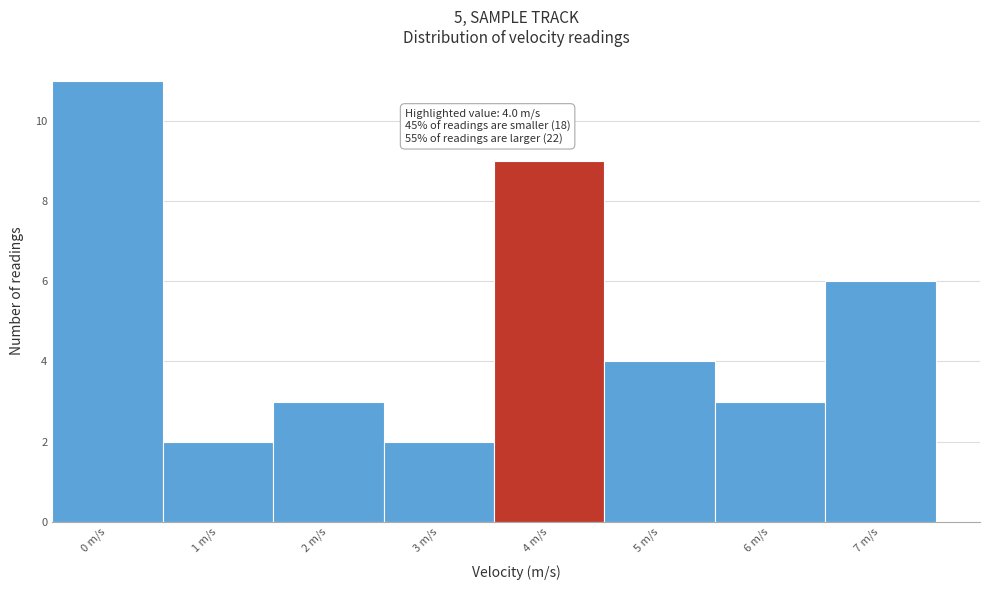

Reading right to left, extract all data points from this chart.

6	3	4	9	2	3	2	11